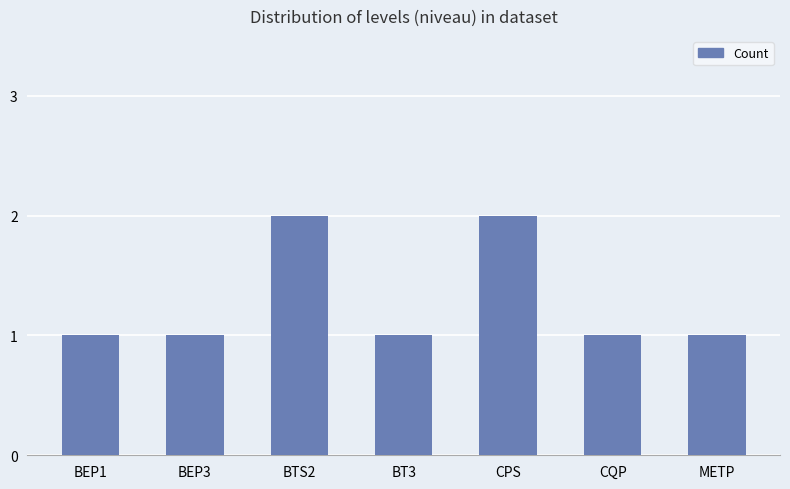

What is the label of the 4th bar from the right?

BT3